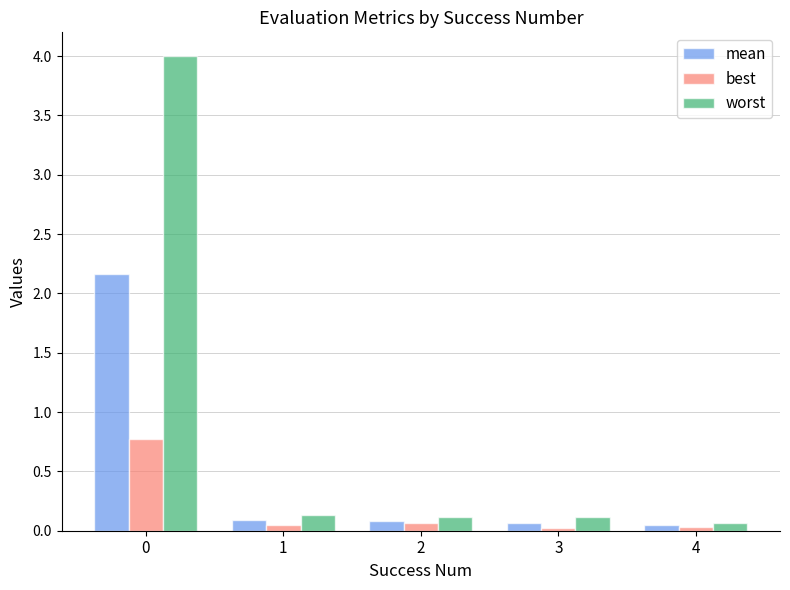

What is the value of the mean bar at the 1st from the left?

2.2